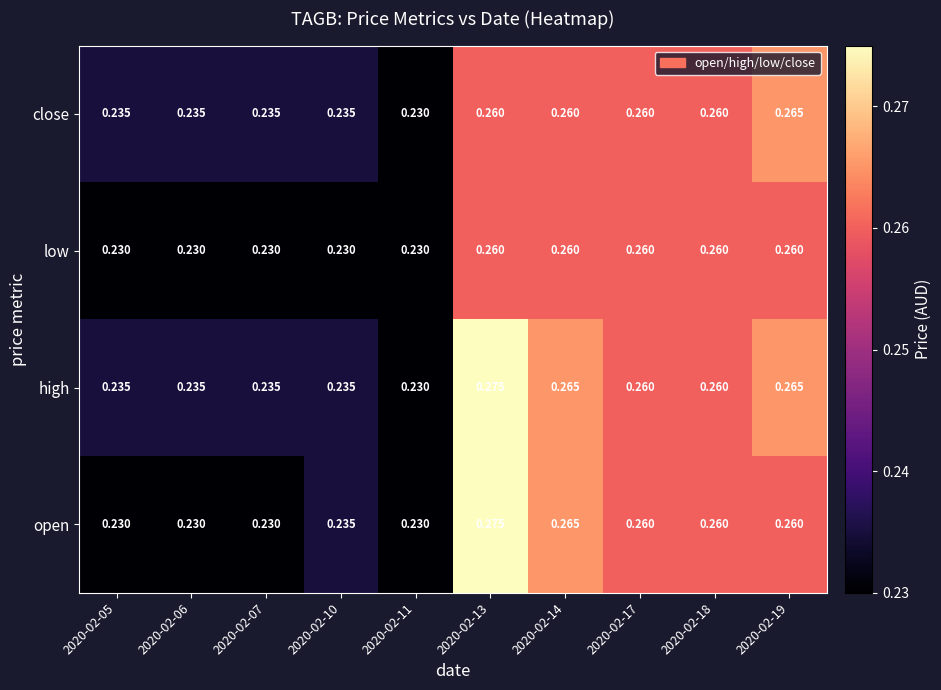

Is the value of open at 2020-02-11 greater than the value of high at 2020-02-19?

No